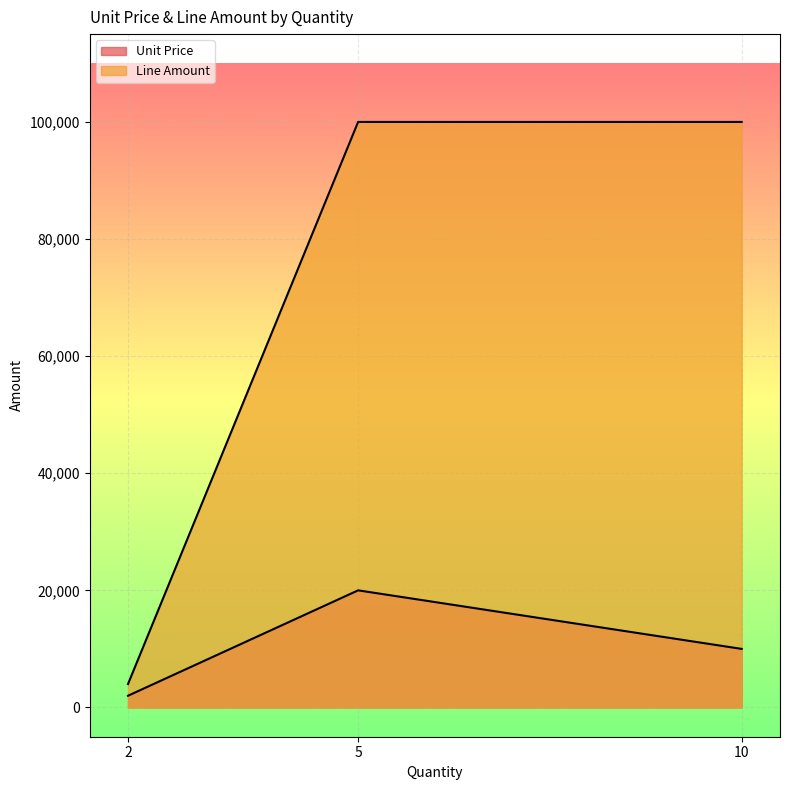

Rank the categories by Unit Price value from highest to lowest.

5, 10, 2